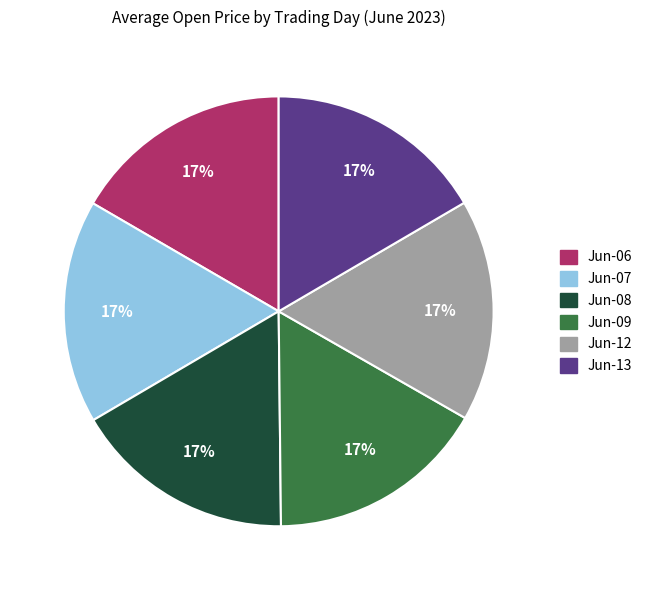

Is there a majority slice in this chart?

No